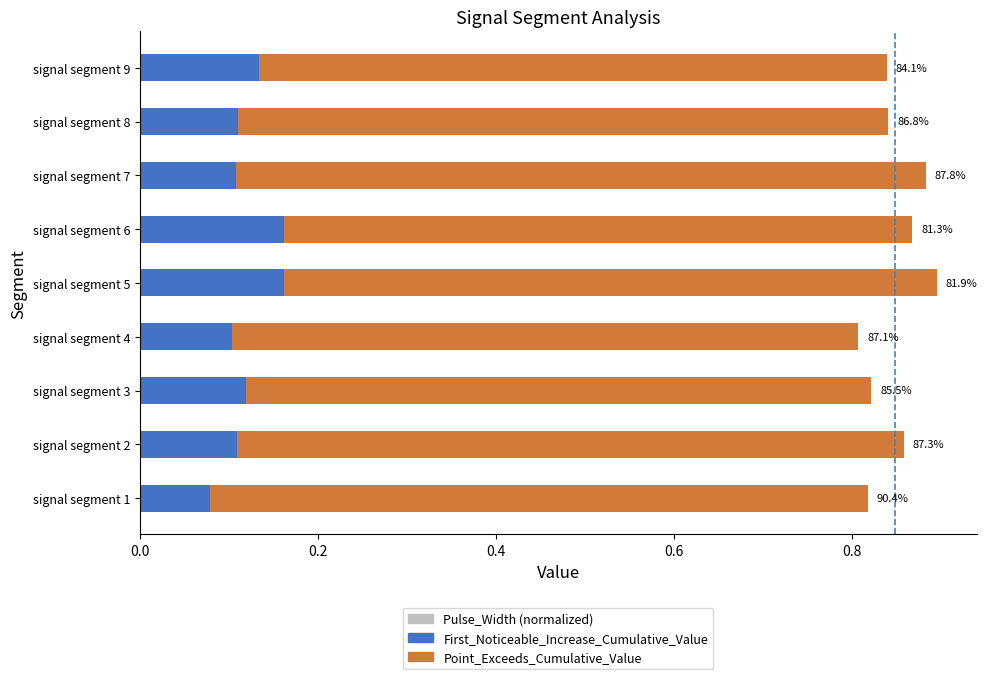

How many First_Noticeable_Increase_Cumulative_Value values are between 0 and 1?

9